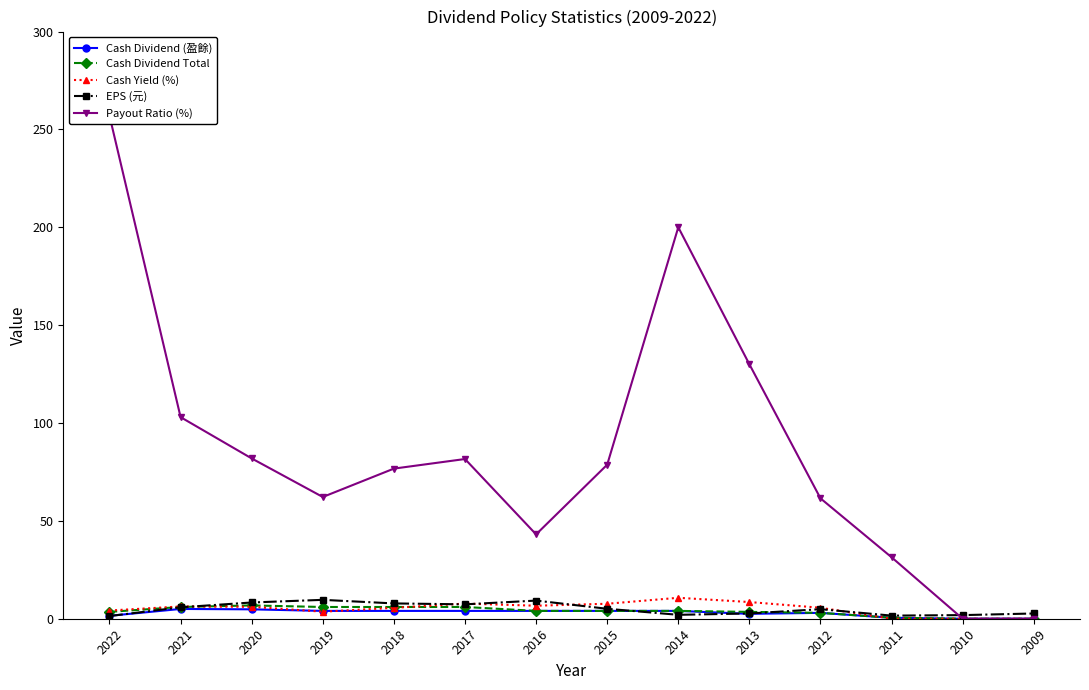

True or false: Cash Yield (%) has a value of 5.6 at 2012.

True